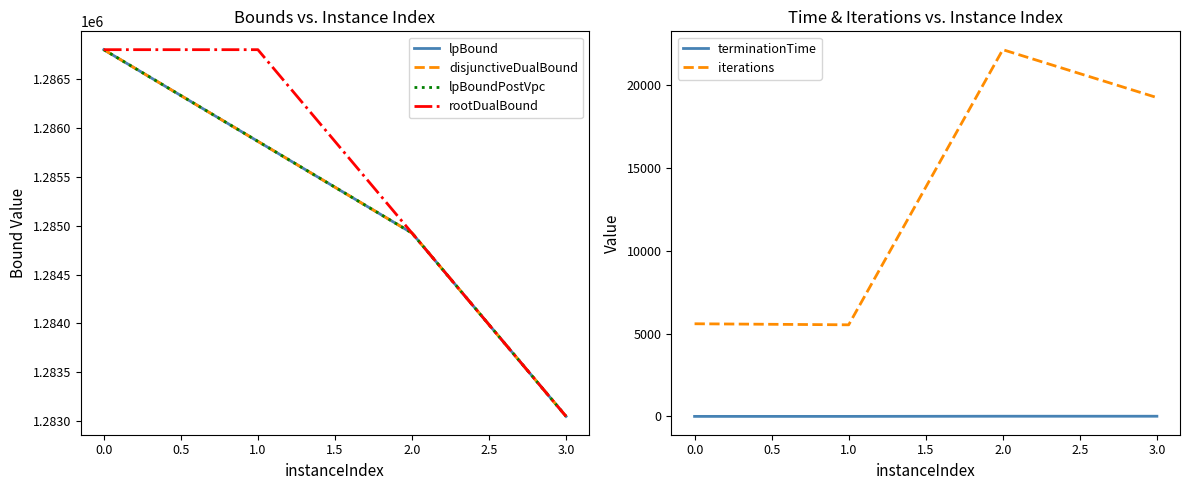

Does the chart display data point markers on the line(s)?

No